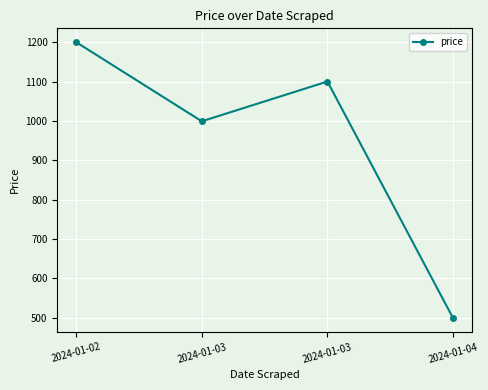

How many points are higher than both their immediate neighbors (excluding endpoints)?

1